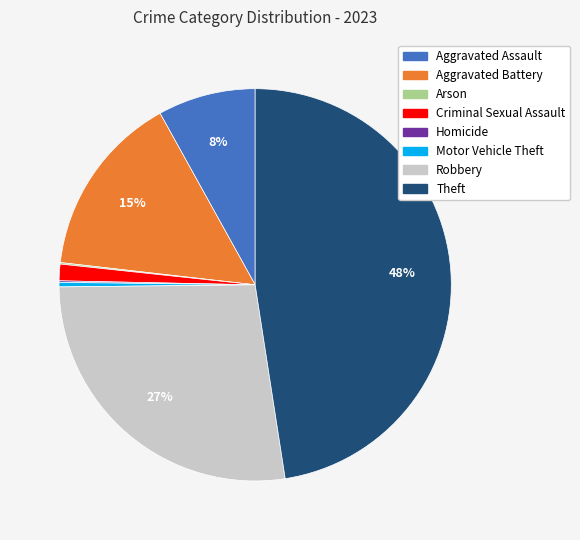

Between Theft and Robbery, which is larger?

Theft